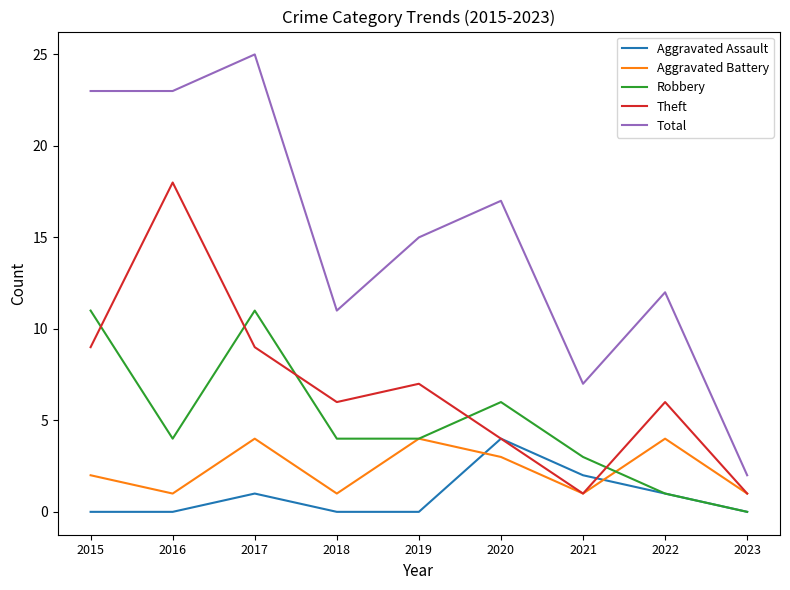

Reading right to left, transcribe all the data shown in this chart.

Aggravated Assault: 2023=0	2022=1	2021=2	2020=4	2019=0	2018=0	2017=1	2016=0	2015=0
Aggravated Battery: 2023=1	2022=4	2021=1	2020=3	2019=4	2018=1	2017=4	2016=1	2015=2
Robbery: 2023=0	2022=1	2021=3	2020=6	2019=4	2018=4	2017=11	2016=4	2015=11
Theft: 2023=1	2022=6	2021=1	2020=4	2019=7	2018=6	2017=9	2016=18	2015=9
Total: 2023=2	2022=12	2021=7	2020=17	2019=15	2018=11	2017=25	2016=23	2015=23